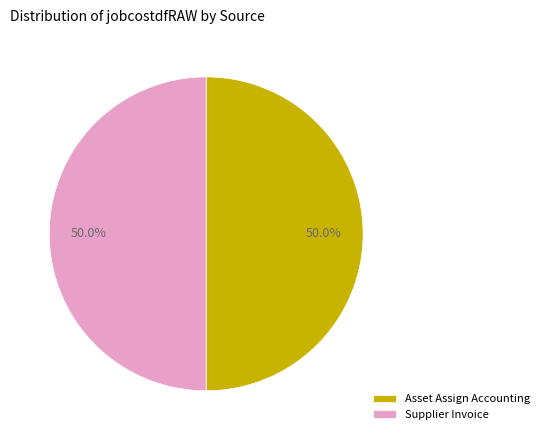

How much of the chart is everything except Asset Assign Accounting?

50.0%